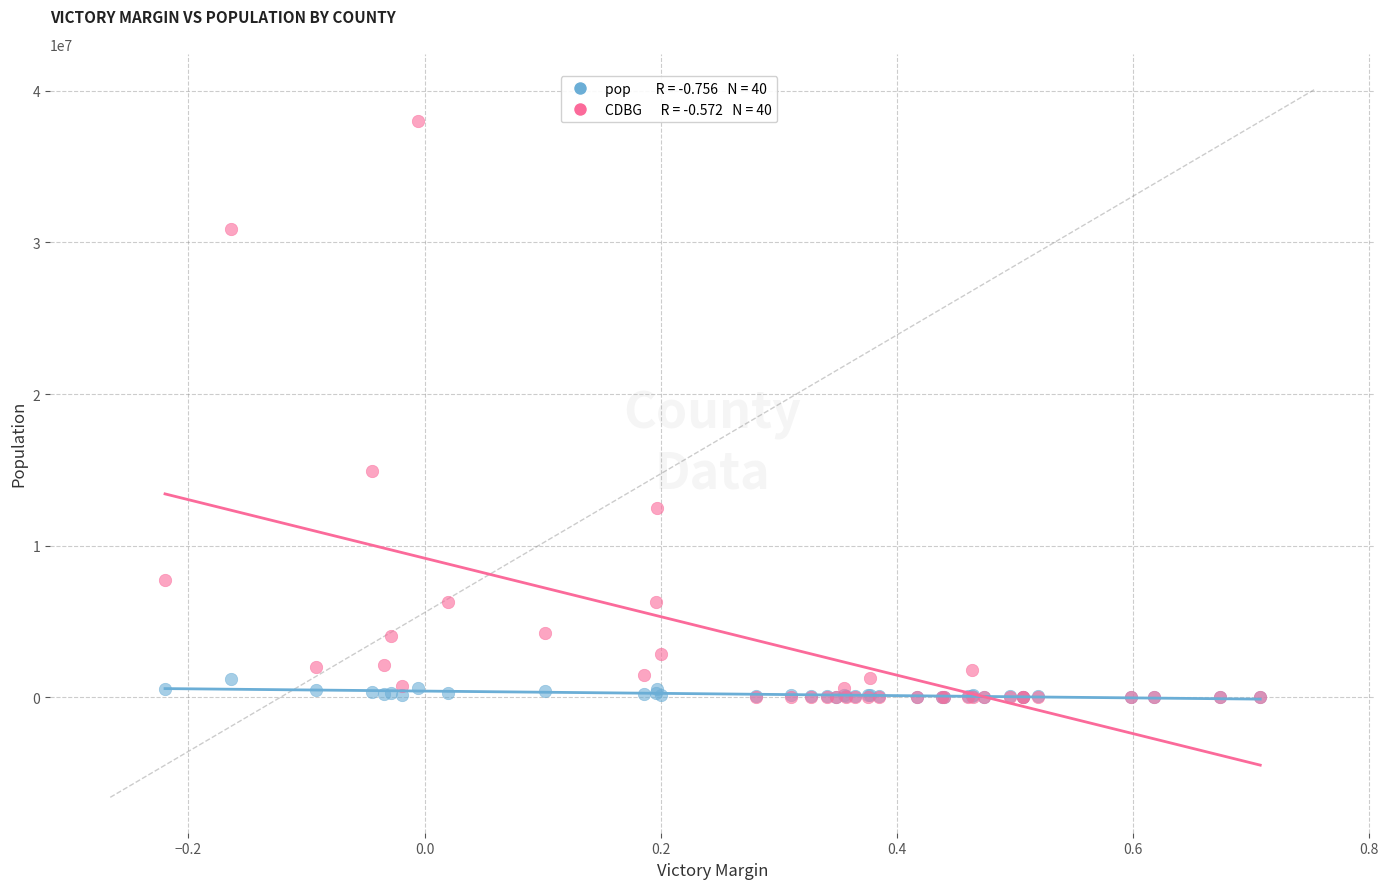

Across all series, what Y value is closest to 18985646?

14928079.3